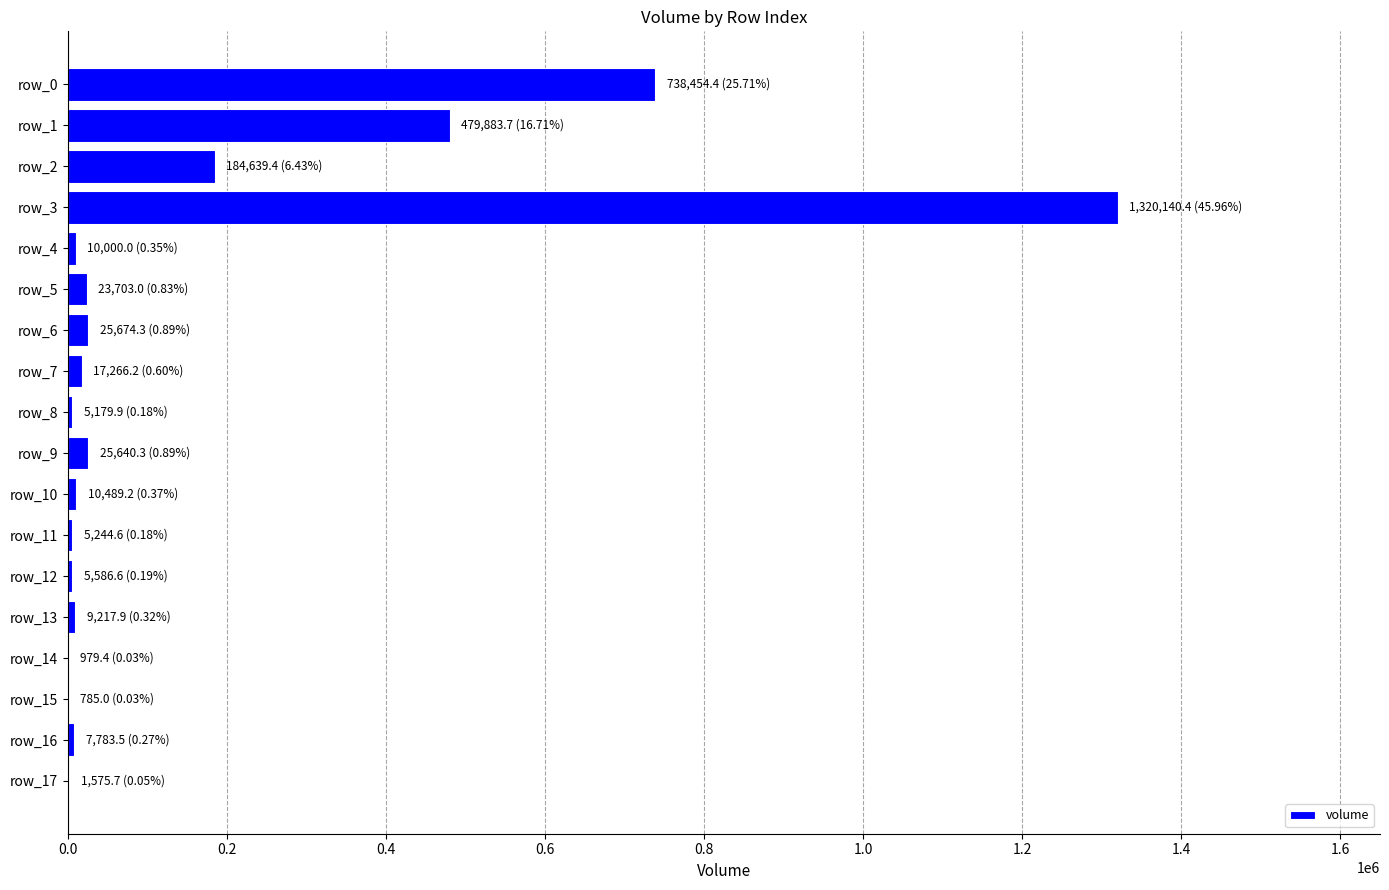

What is the greatest value displayed?

1320140.4